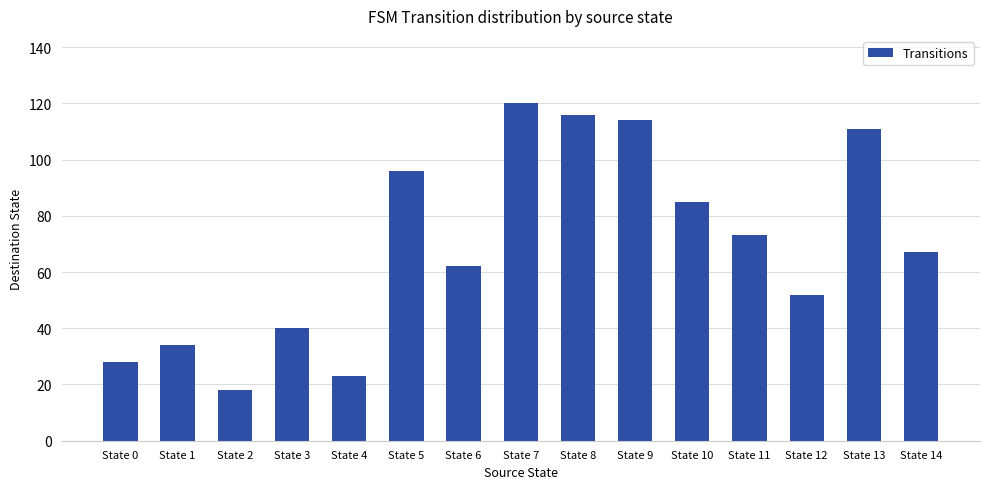

Are the bars horizontal?

No